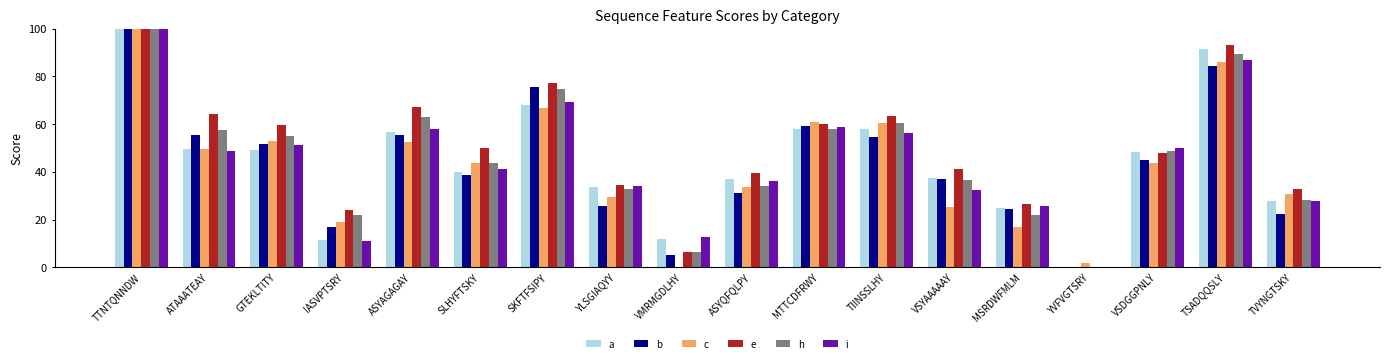

What are all the series names shown in the legend?

a, b, c, e, h, i